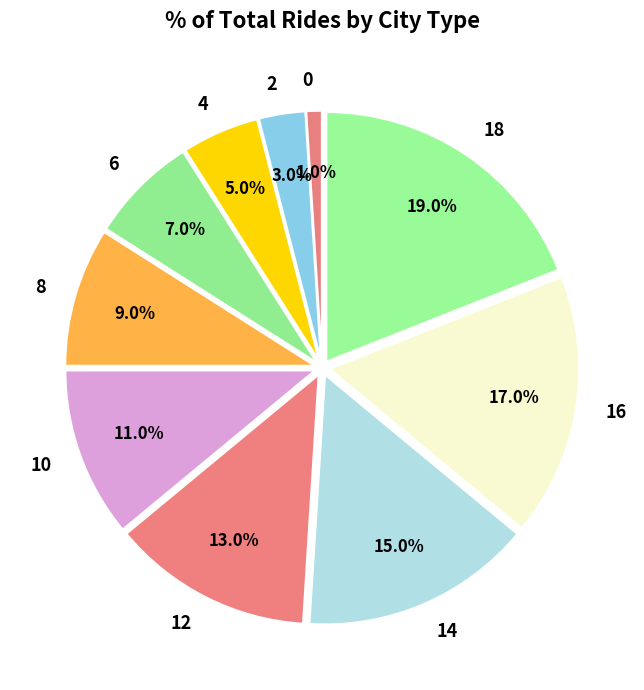

Rank the categories by value from highest to lowest.

18, 16, 14, 12, 10, 8, 6, 4, 2, 0